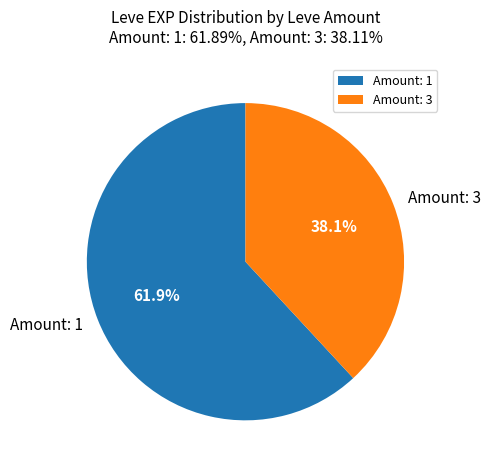

To the nearest percent, what is the difference between the largest and smallest slice percentages?

24%